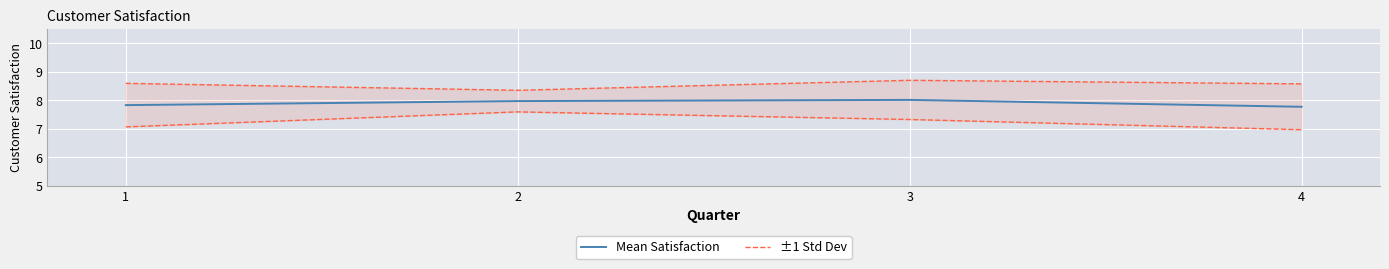

Is it true that ±1 Std Dev equals 8.7 at 3?

True